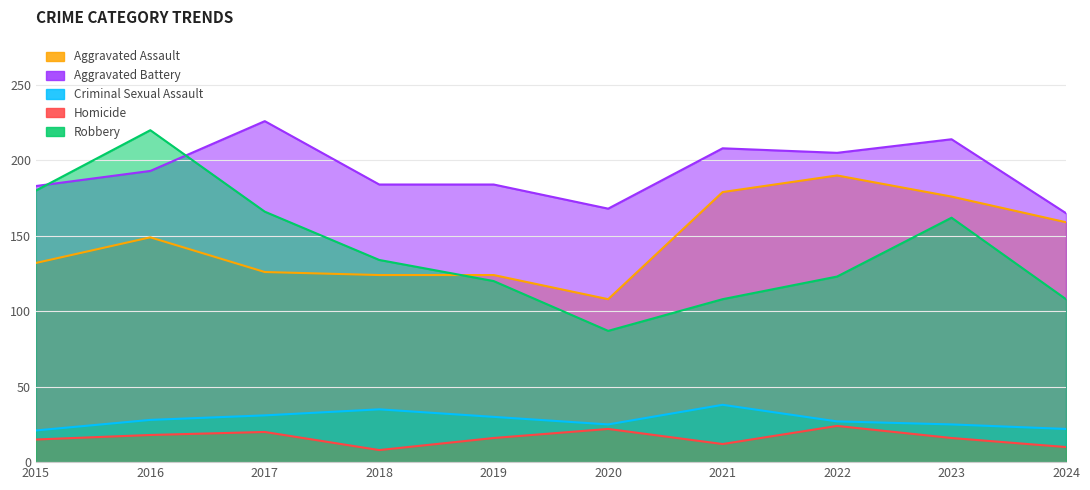

What is the value of the Robbery point at the 1st from the left?

180